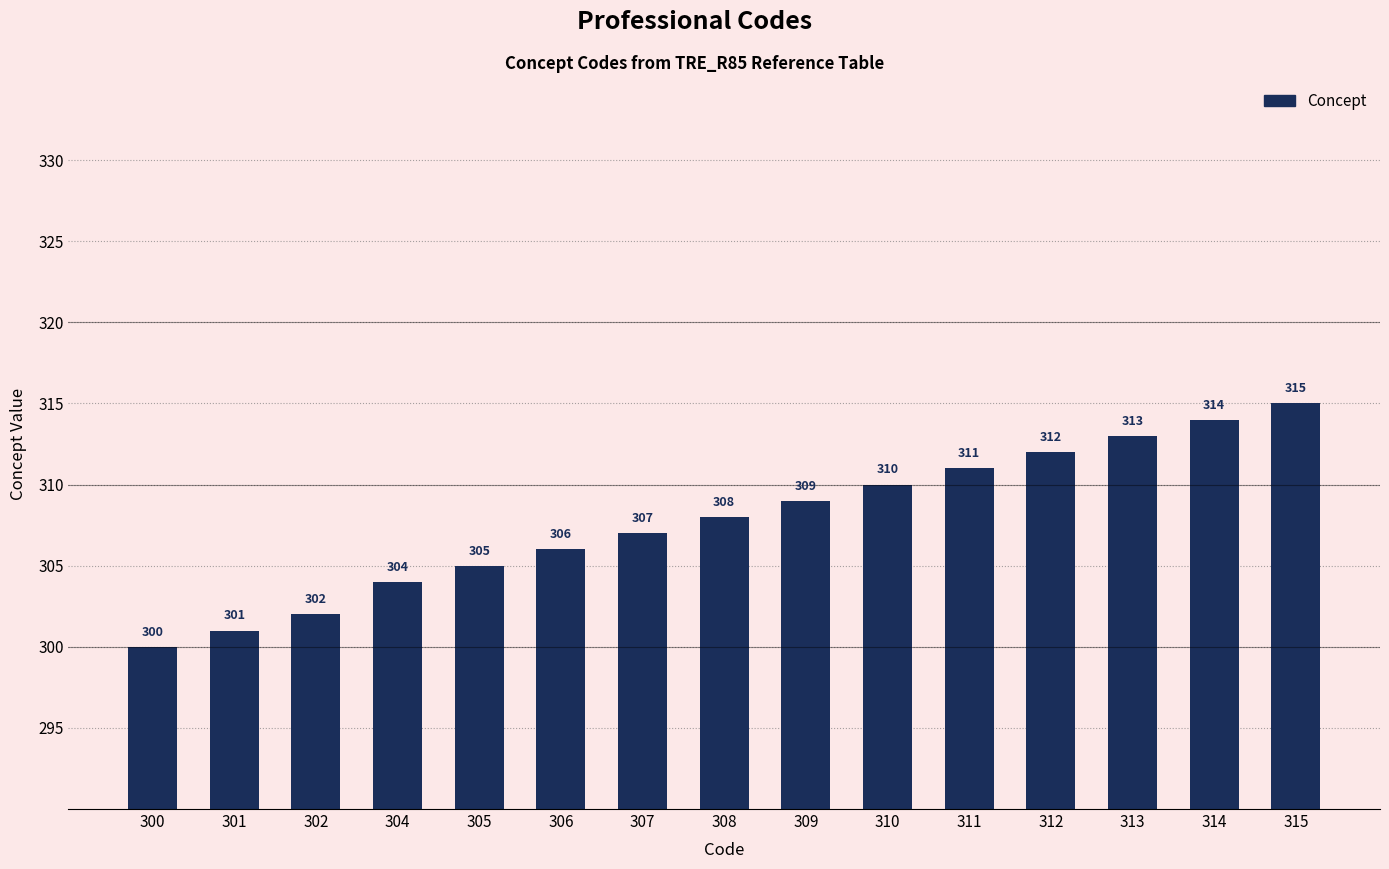

List the labels in order of value, largest first.

315, 314, 313, 312, 311, 310, 309, 308, 307, 306, 305, 304, 302, 301, 300